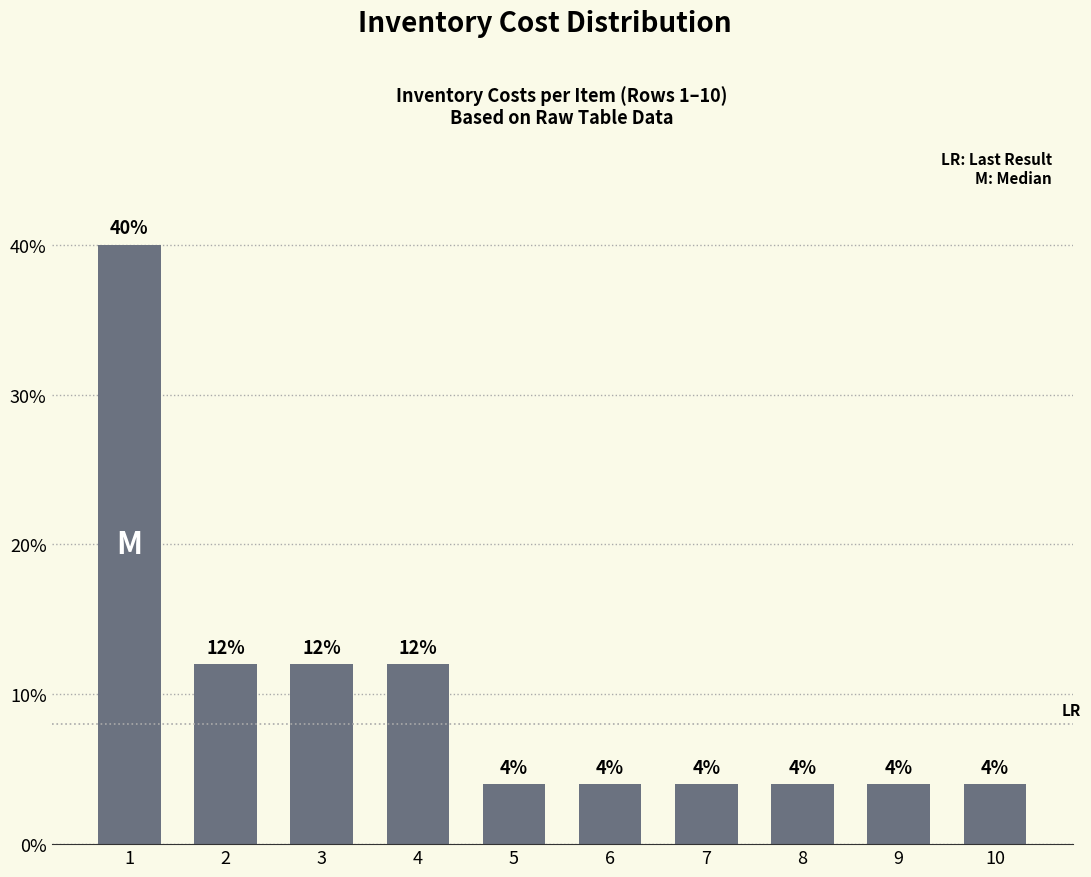

What is the difference between the maximum and minimum values?

36